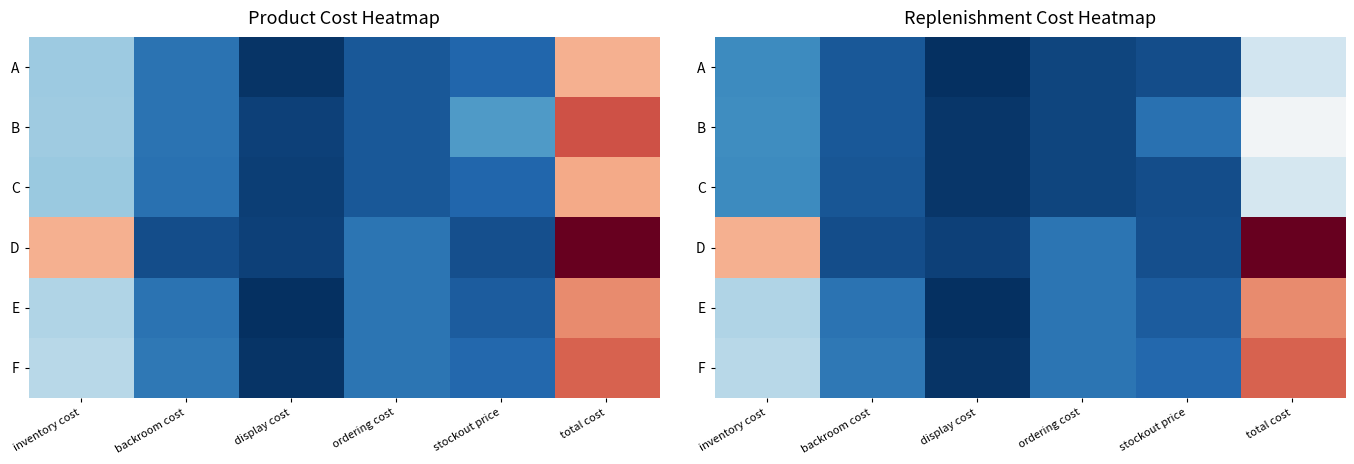

The A series shows 359.7 at total cost. True or false?

True